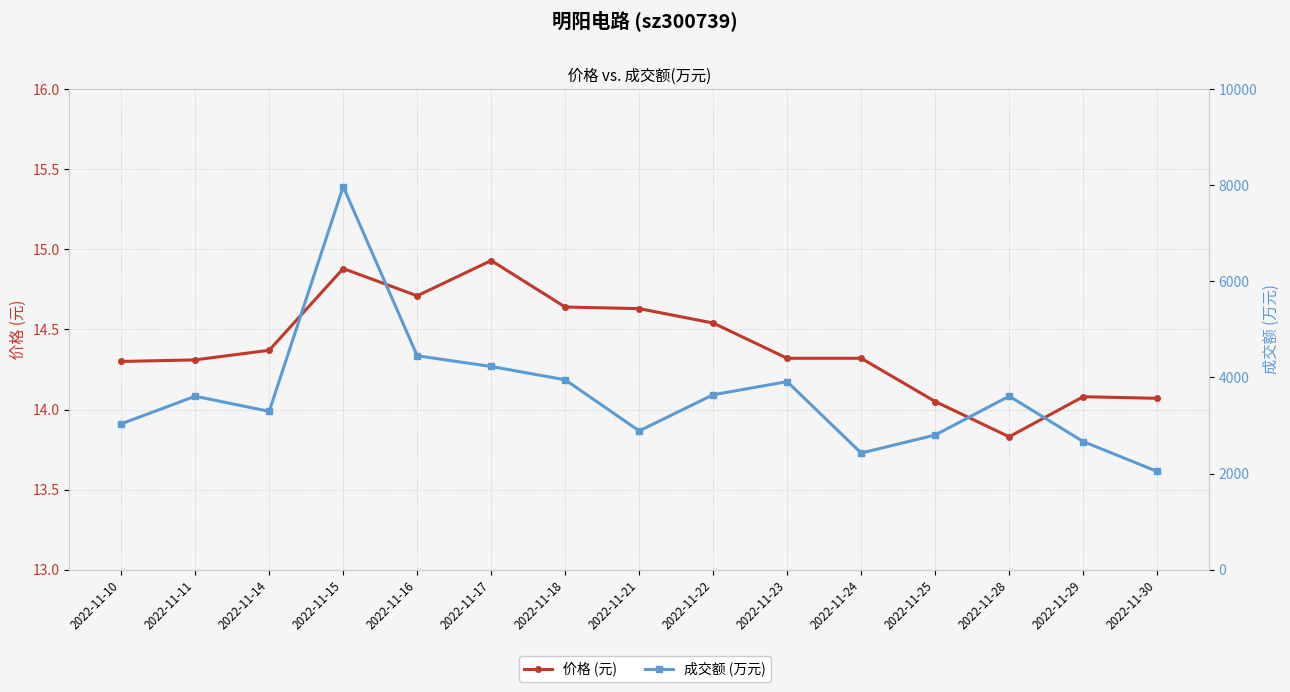

What is the value of the 成交额 (万元) point at the 9th from the left?

3641.0